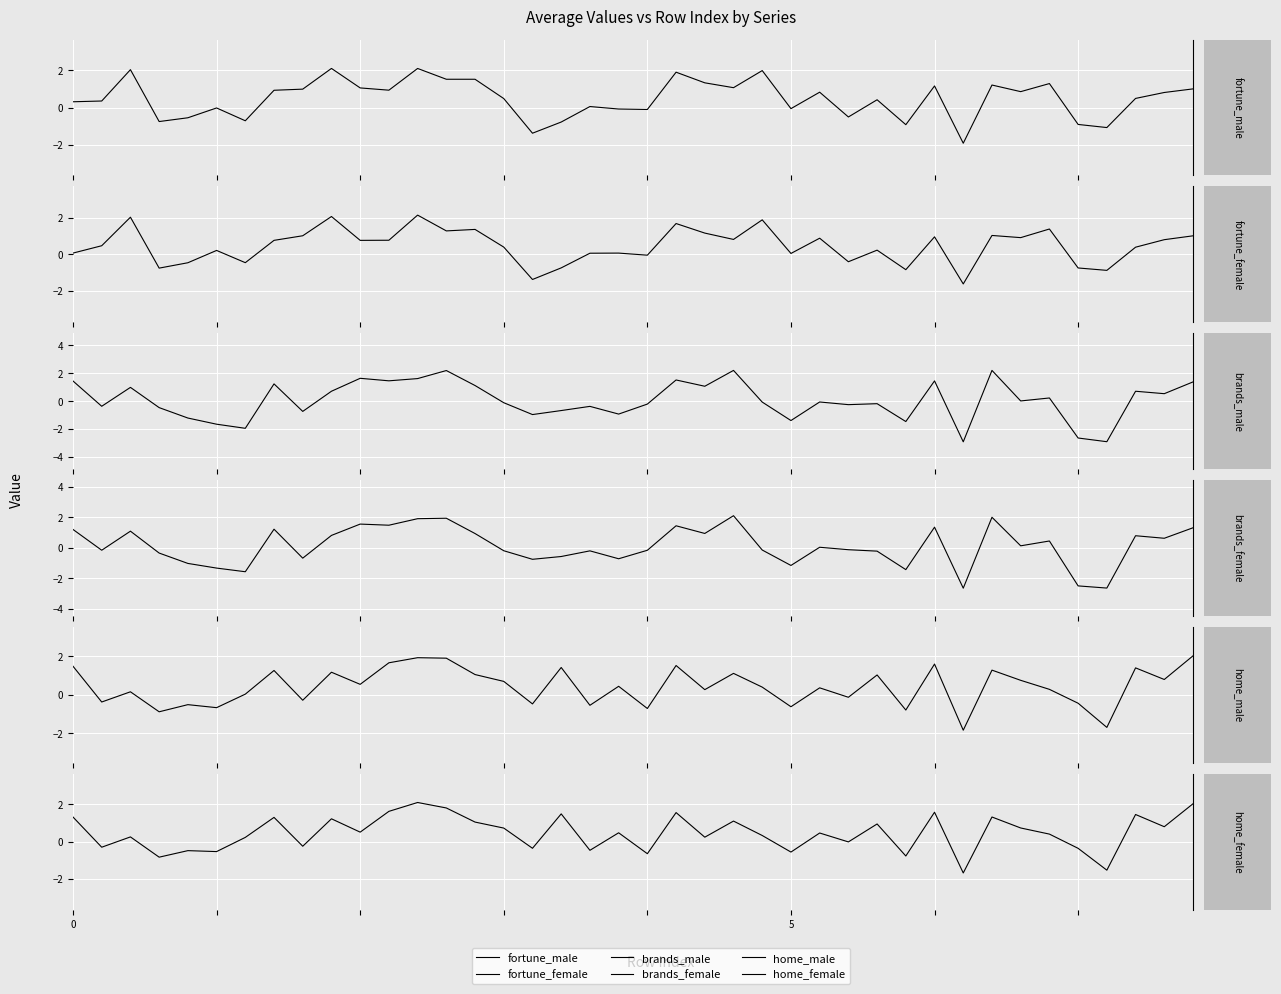

How many values in home_female are above zero?

26